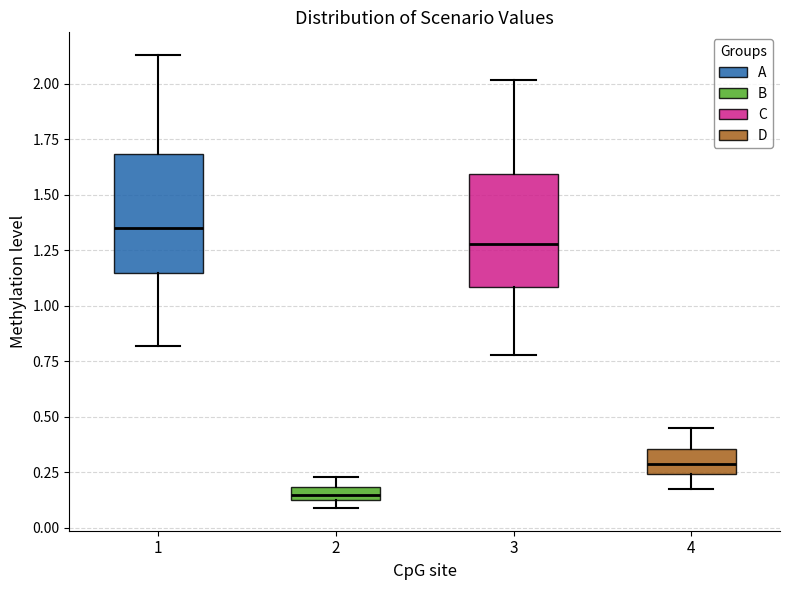

Where is the upper edge of the box at x = 3 on the y-axis? The values are not printed on the chart, so give them approximately, as read against the axis.

1.60